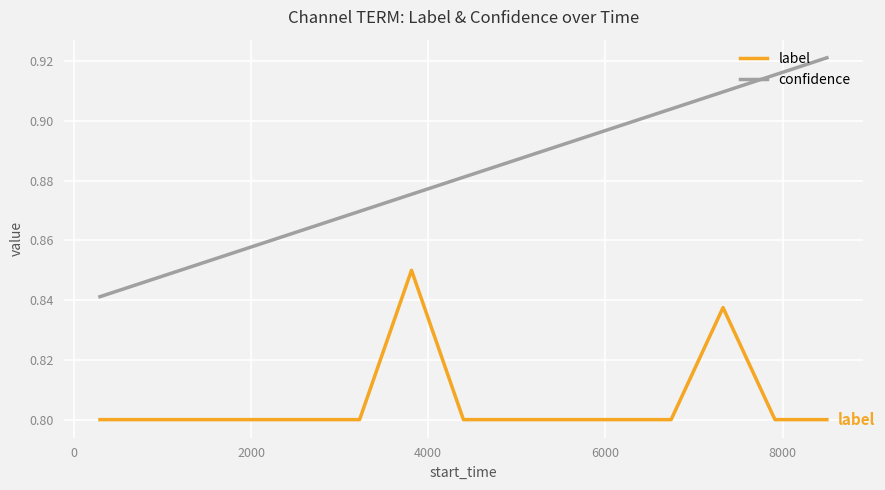

Rank the series by their average value, from lowest to highest.

label, confidence